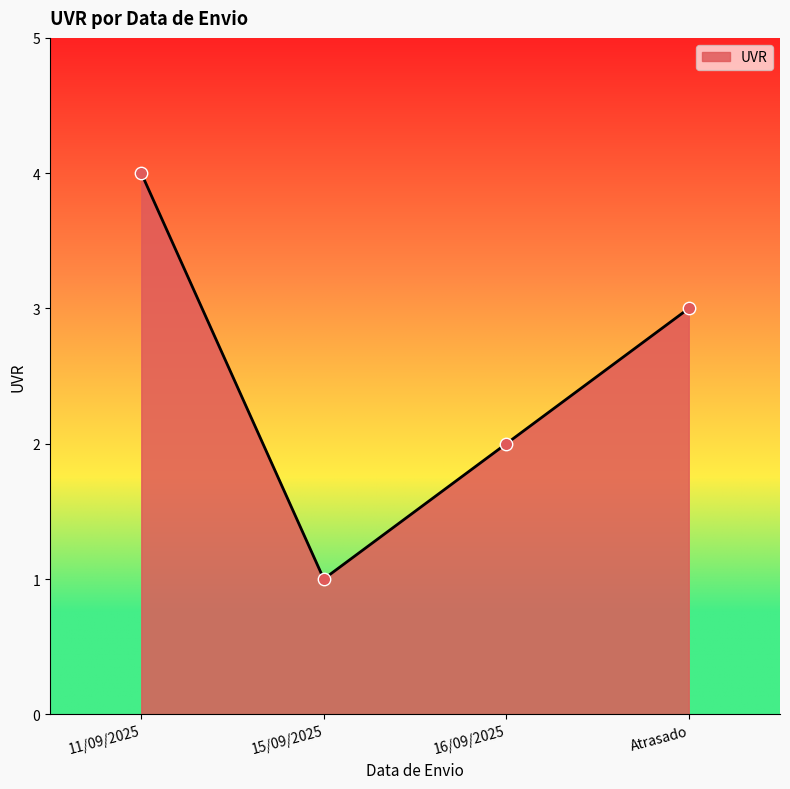

Which has a higher value, Atrasado or 15/09/2025?

Atrasado